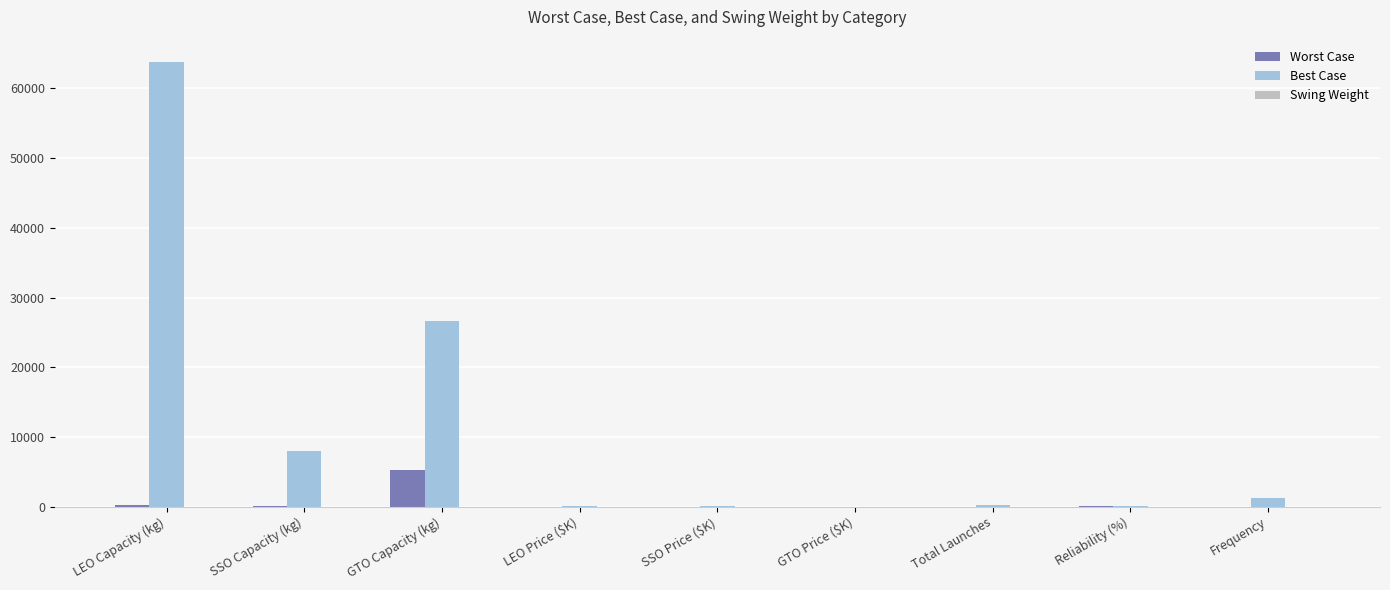

Where is Best Case nearest to the value 31912?

GTO Capacity (kg)